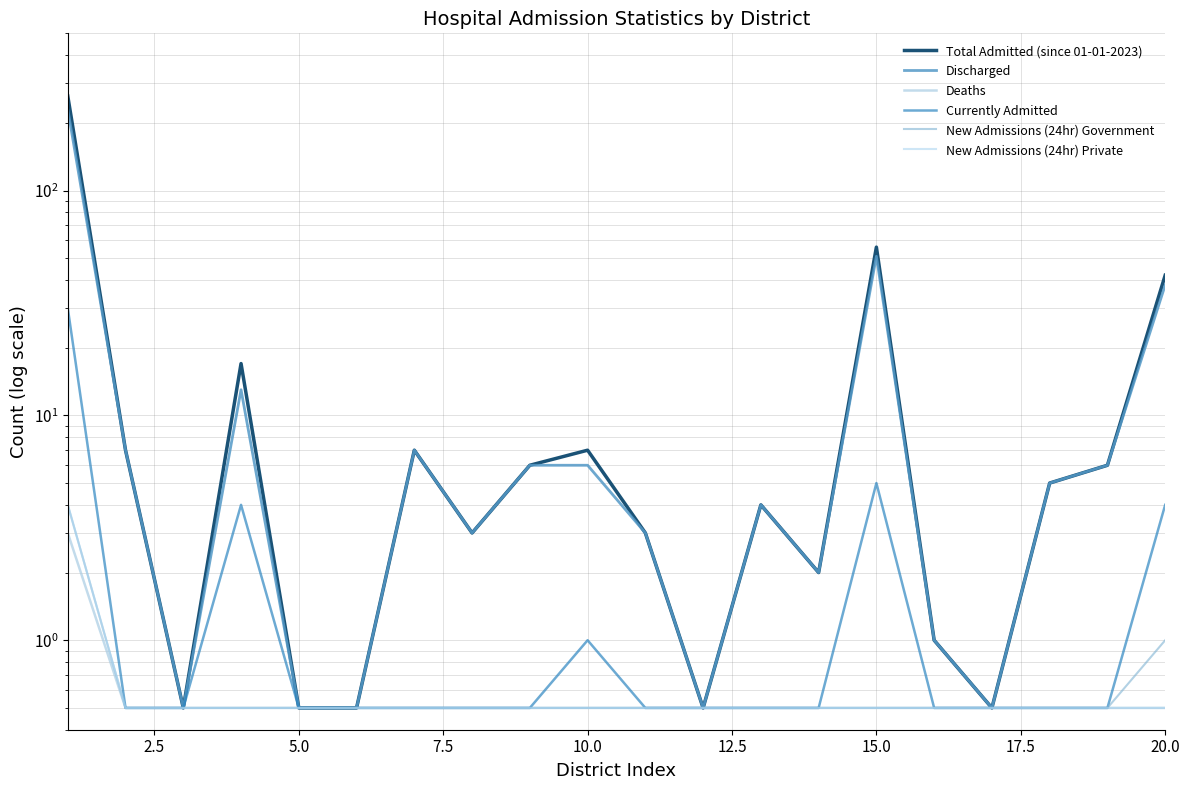

What is the highest value of the Currently Admitted series?

30.0